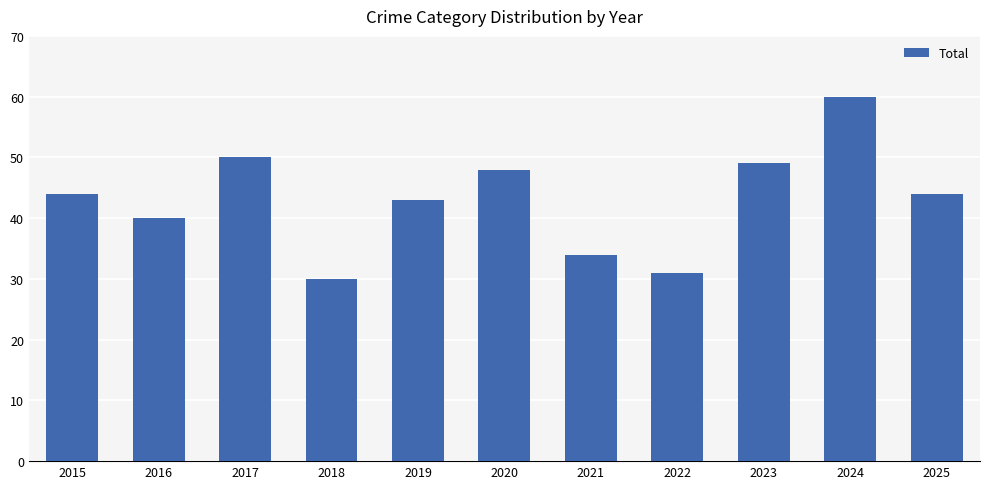

Reading right to left, list all the values displayed in this chart.

2025=44	2024=60	2023=49	2022=31	2021=34	2020=48	2019=43	2018=30	2017=50	2016=40	2015=44